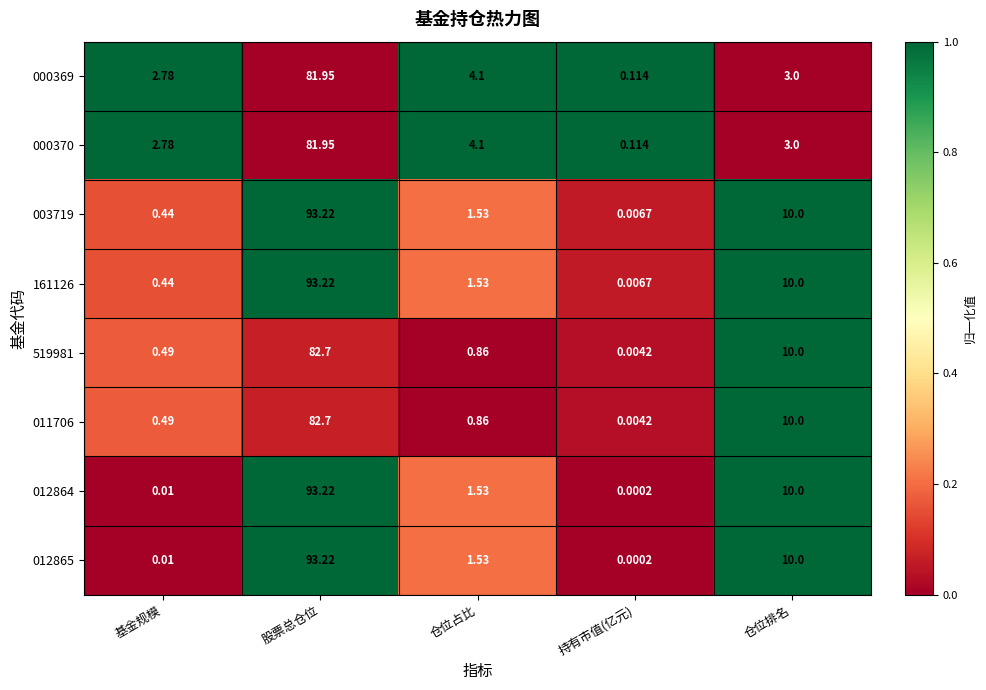

At which label does 000369 reach its minimum?

持有市值(亿元)